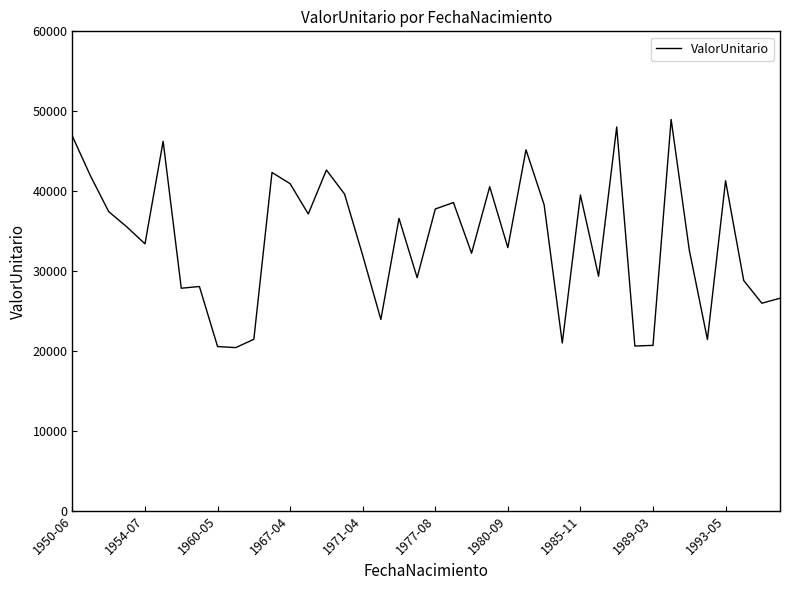

What is the maximum value shown in the chart?

48972.7